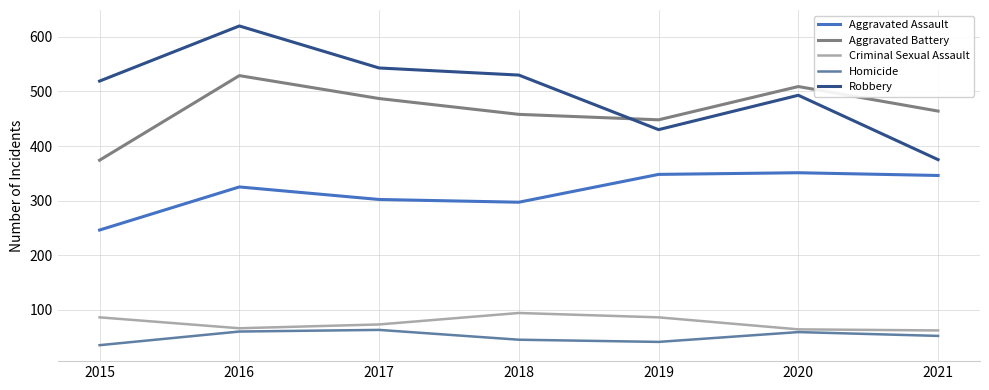

How many lines are shown in the chart?

5